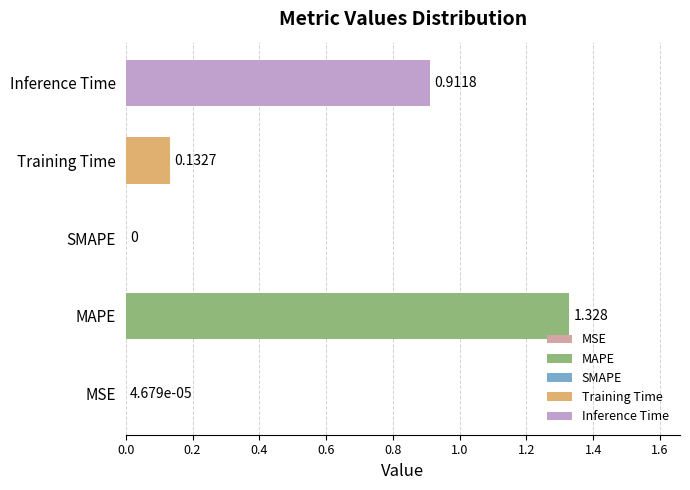

Rank the categories by value from lowest to highest.

SMAPE, MSE, Training Time, Inference Time, MAPE